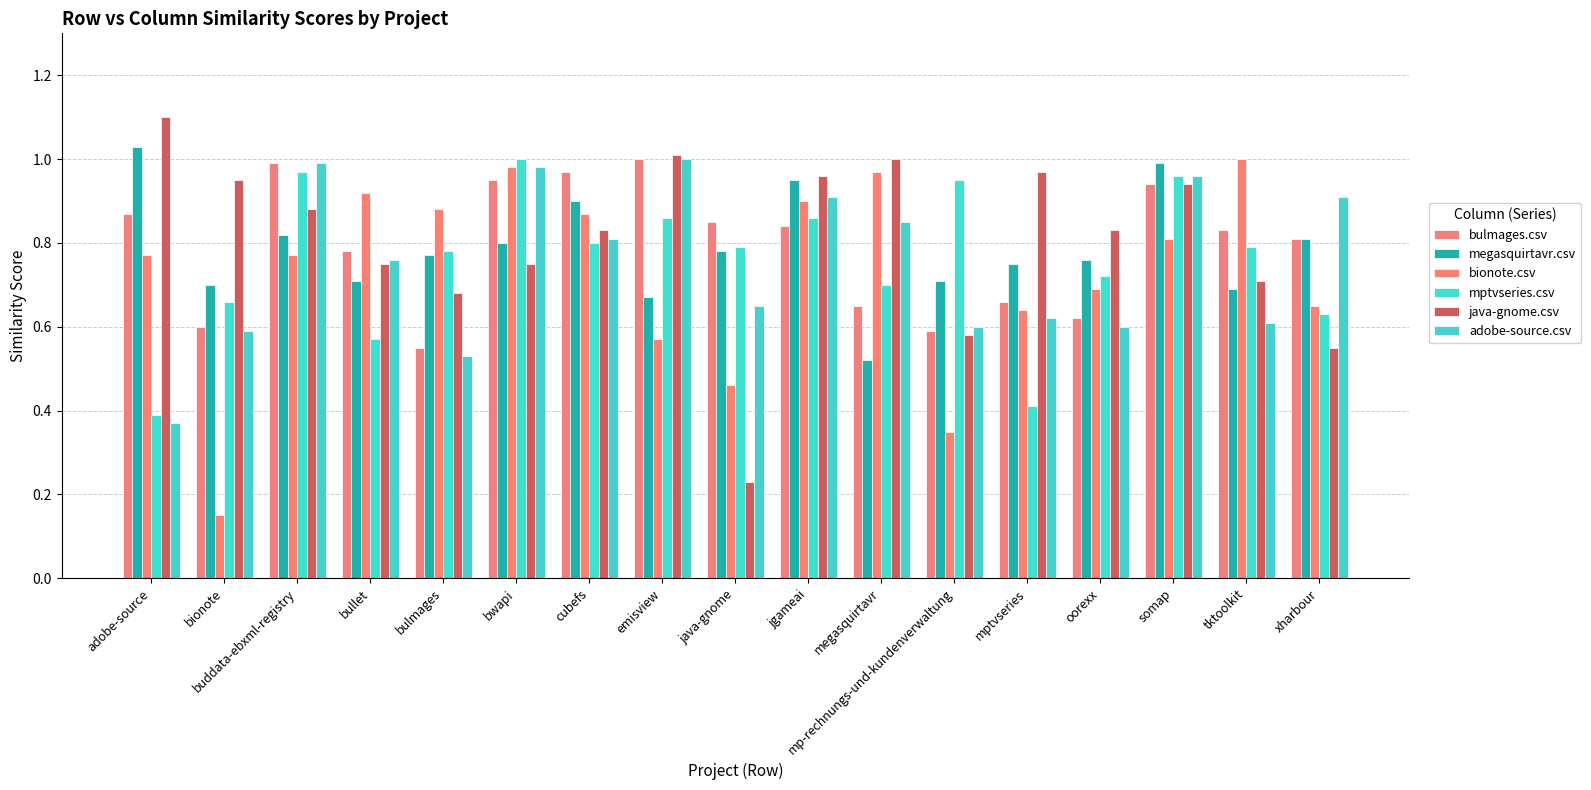

At which category does the chart reach its minimum across all series?

bionote